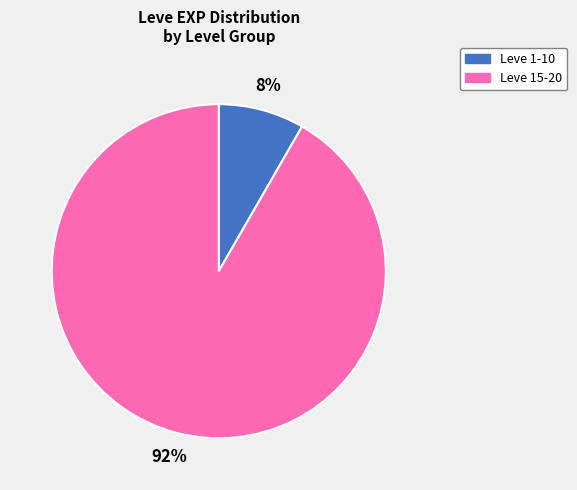

Is there a majority slice in this chart?

Yes